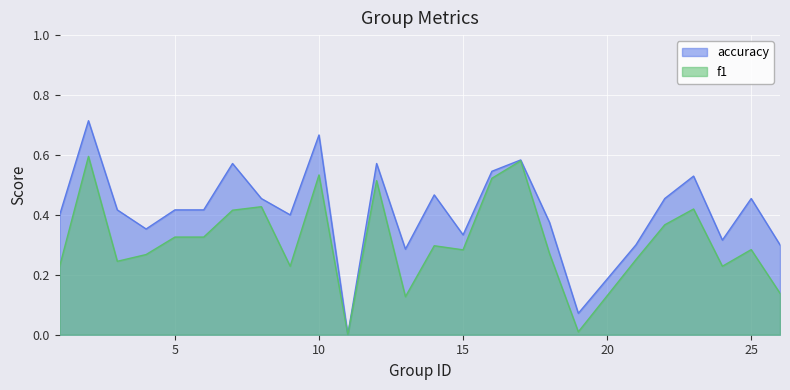

How many values in f1 are above zero?

24